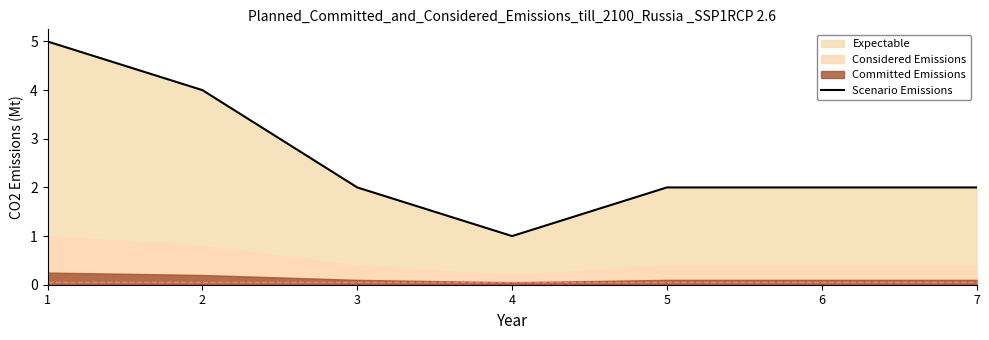

The value at 6 is 2. True or false?

True